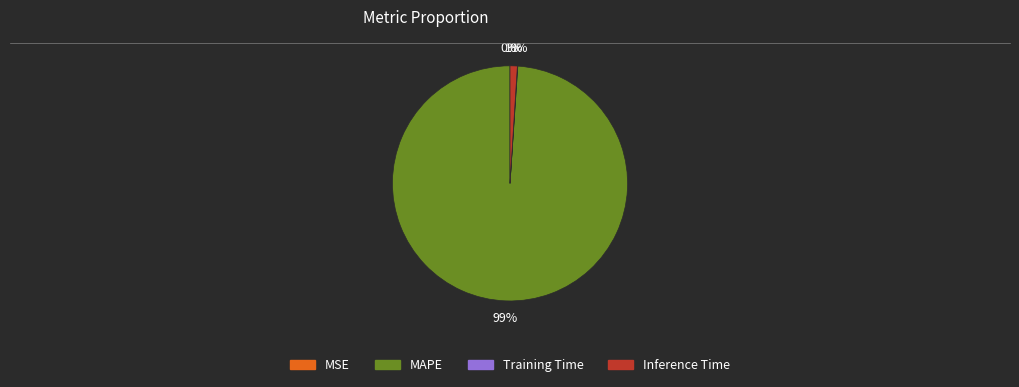

Is there a majority slice in this chart?

Yes